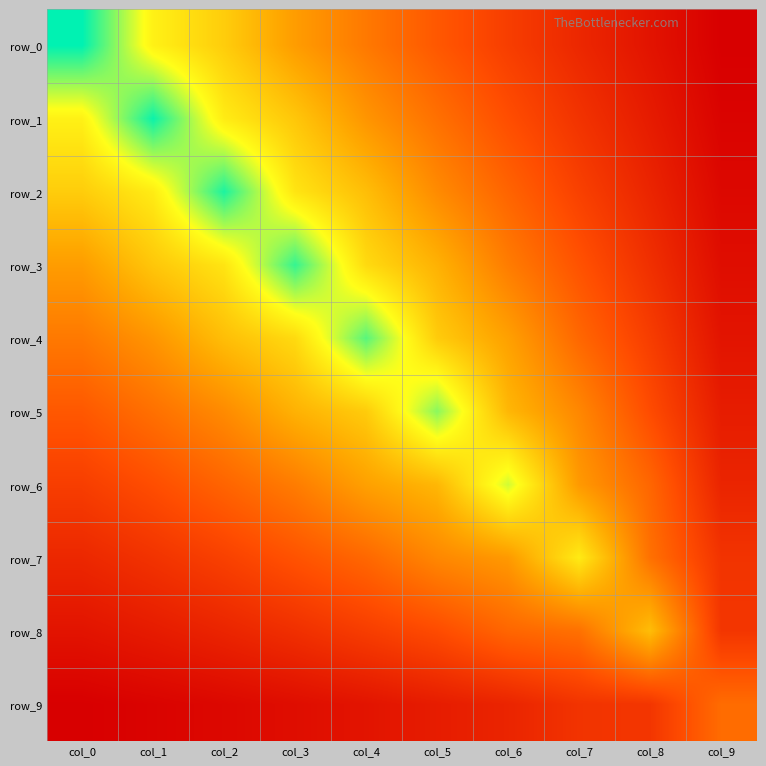

Is the value of row_1 at col_5 greater than the value of row_2 at col_8?

Yes